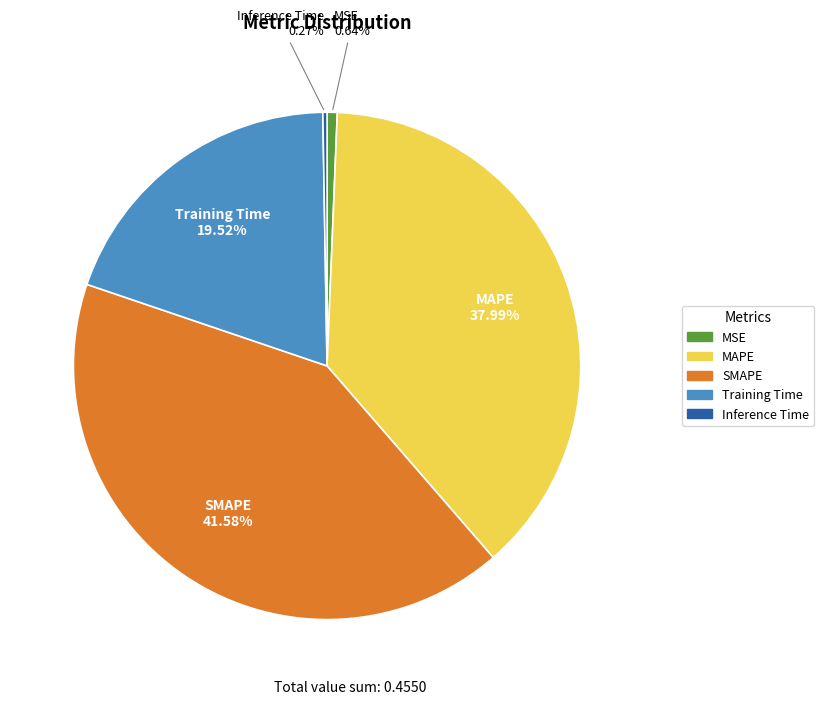

What is the largest slice in the pie chart?

SMAPE